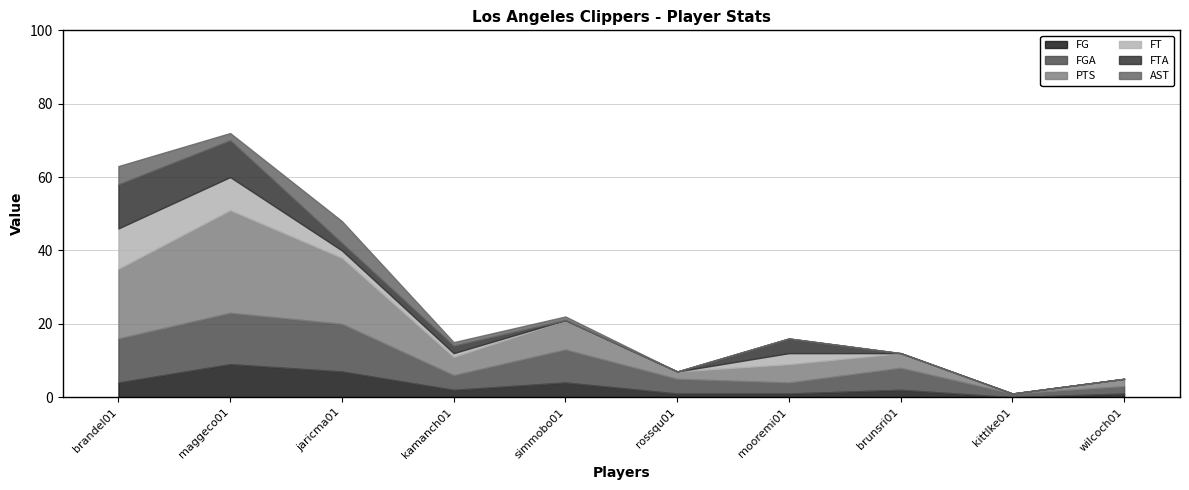

At how many categories does at least one series exceed 13?

3